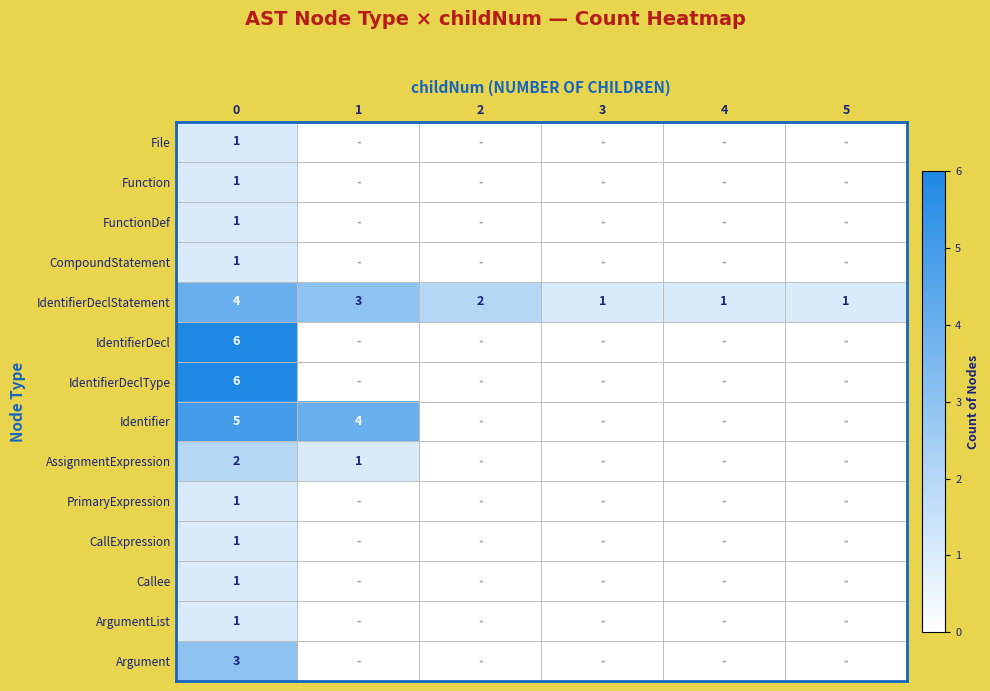

What is the difference between the maximum and minimum values in the IdentifierDeclStatement series?

3